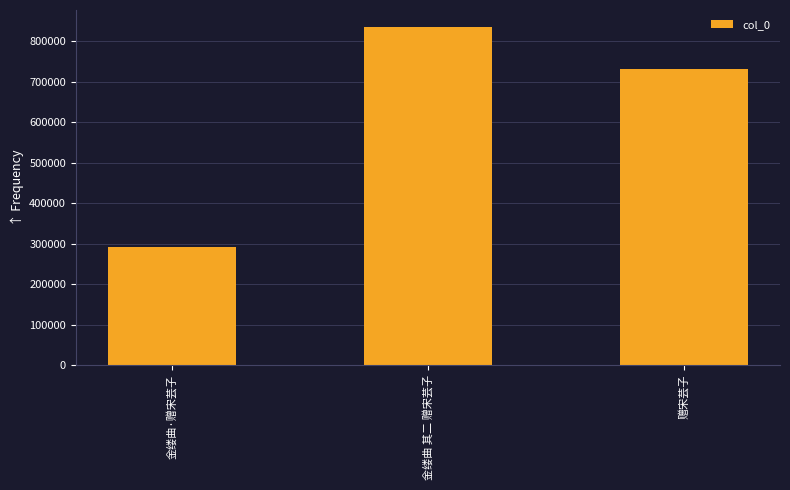

What is the sum of all values?

1858391